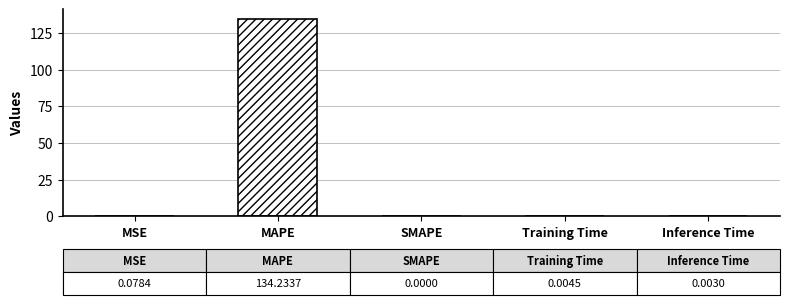

Is it true that the value at MAPE is 73.0?

False